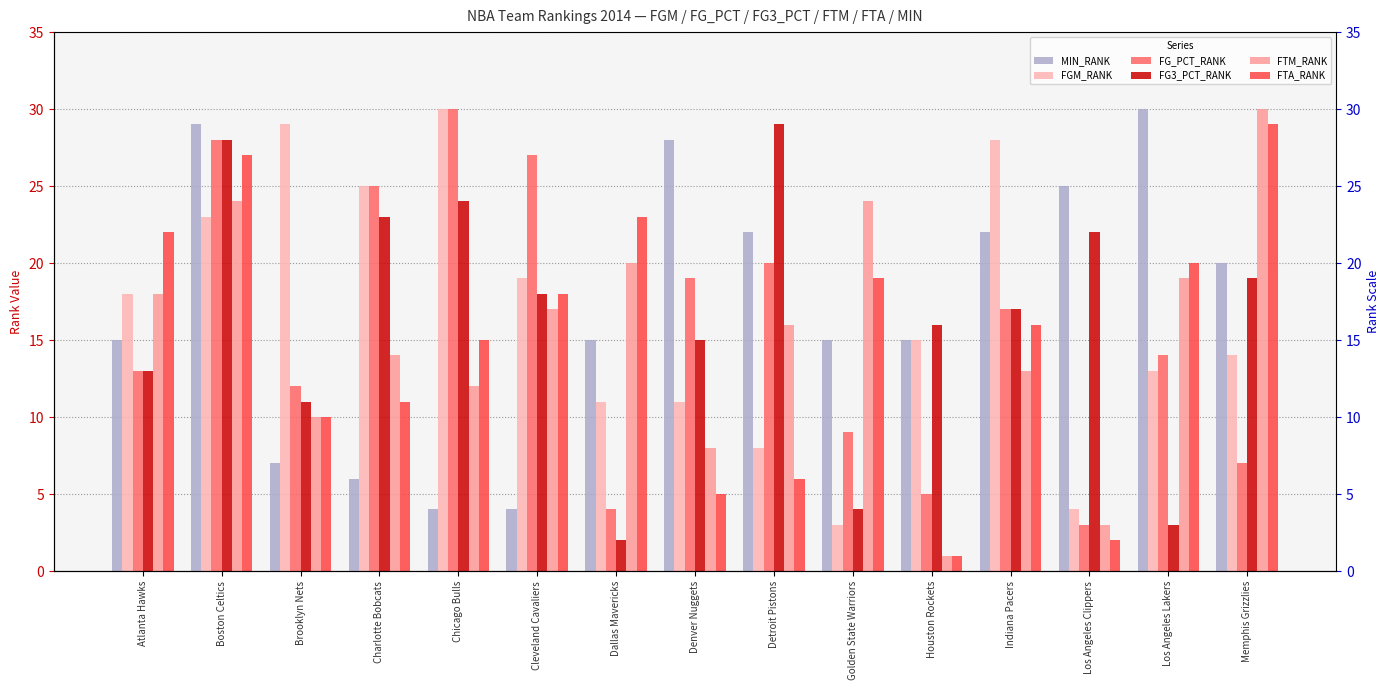

Which series has the widest spread of values?

FTM_RANK